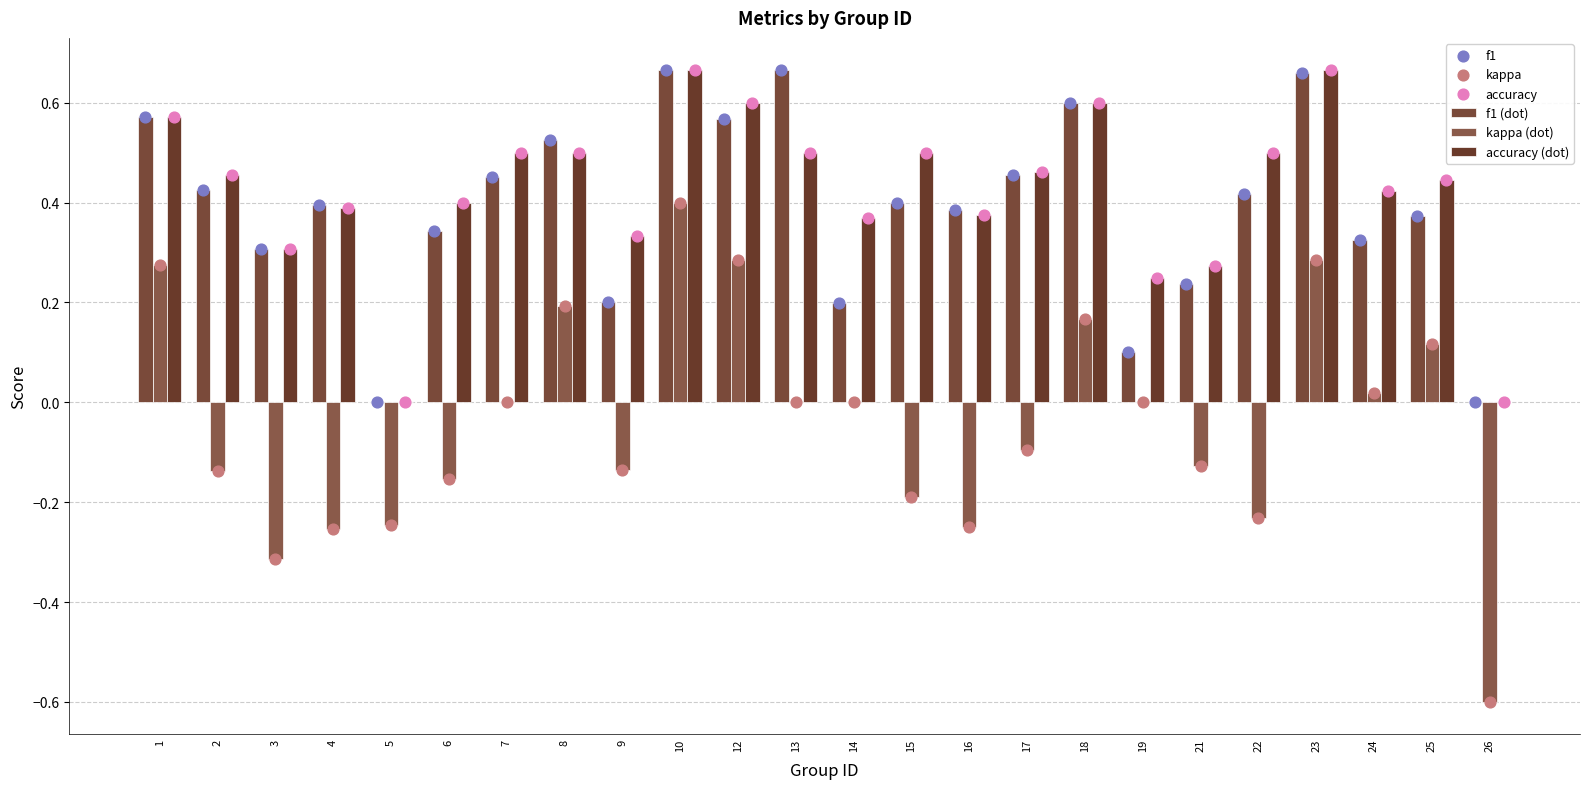

What is the total value across all series at 26?

-1.2